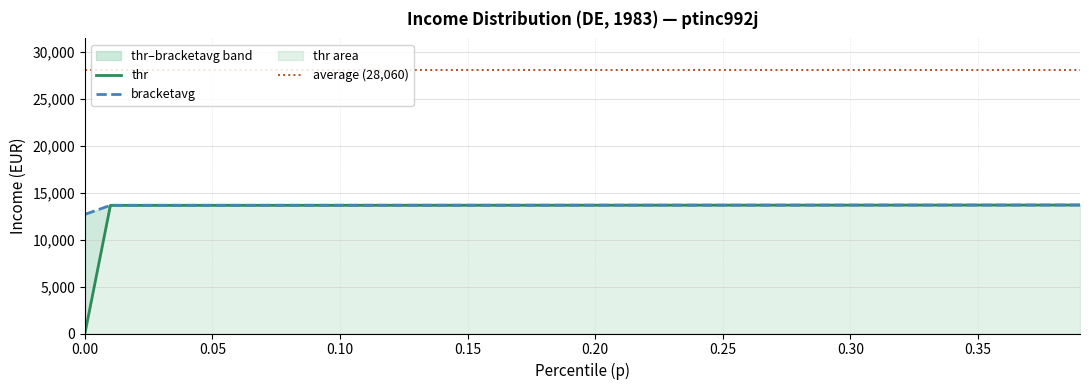

What is the difference between the maximum and minimum values in the bracketavg series?

995.8